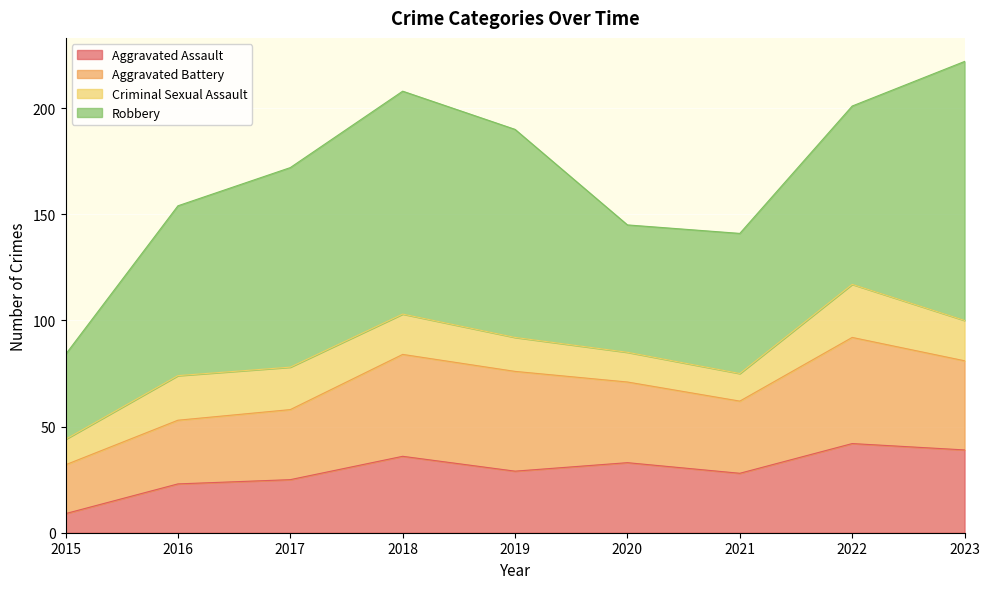

At which label does Robbery reach its peak?

2023